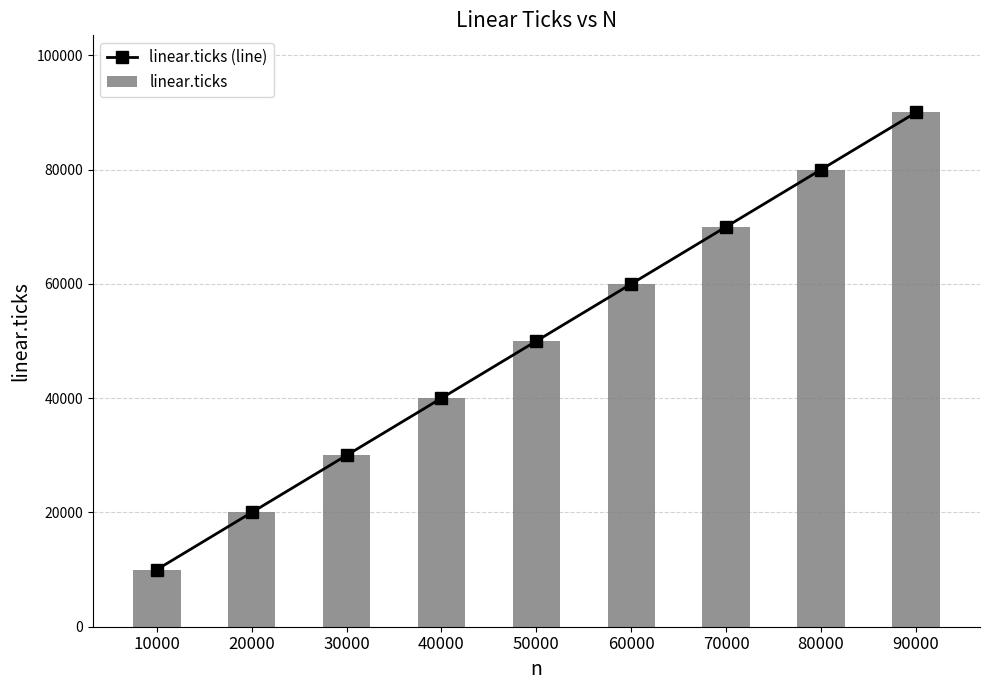

Where is linear.ticks nearest to the value 50000?

50000